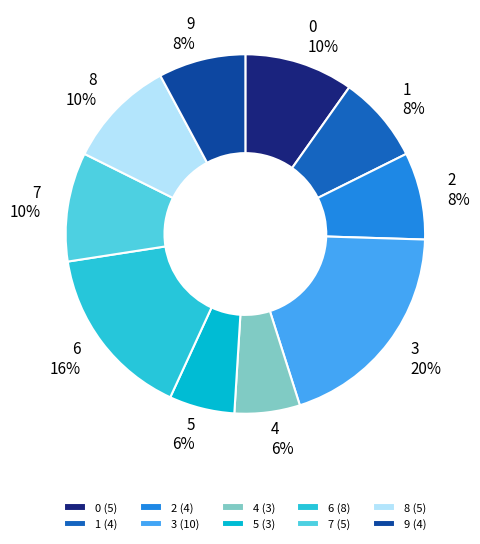

To the nearest percent, what is the combined percentage of 5 and 0?

16%